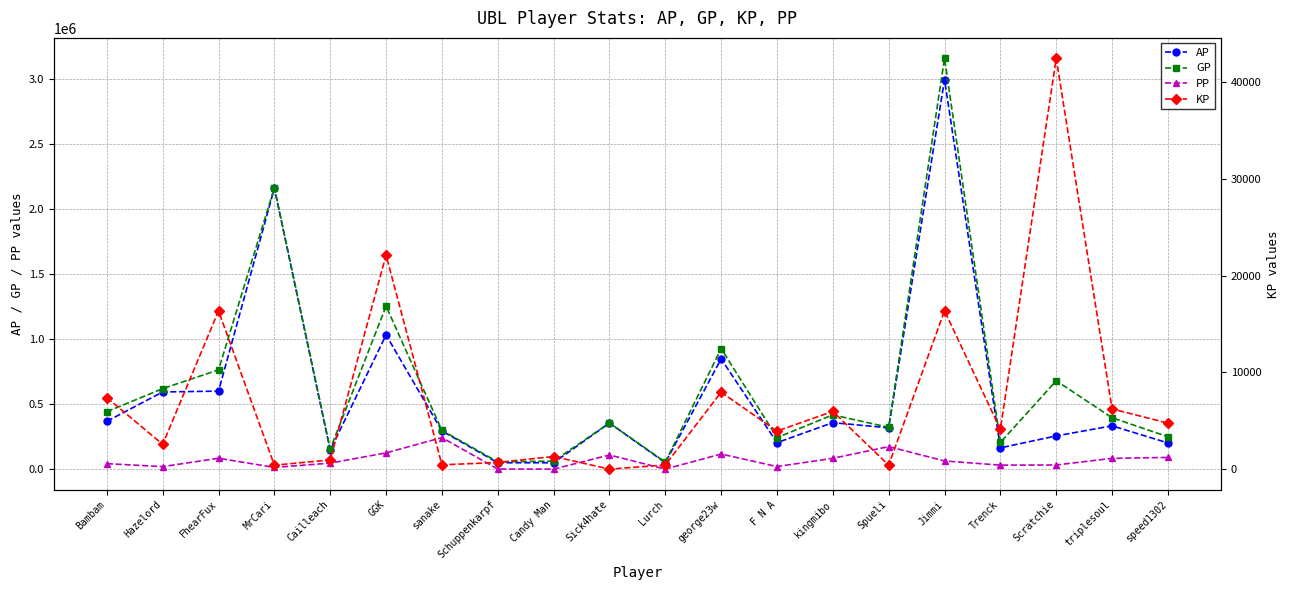

True or false: AP has more than 0 points higher than both neighbors.

True